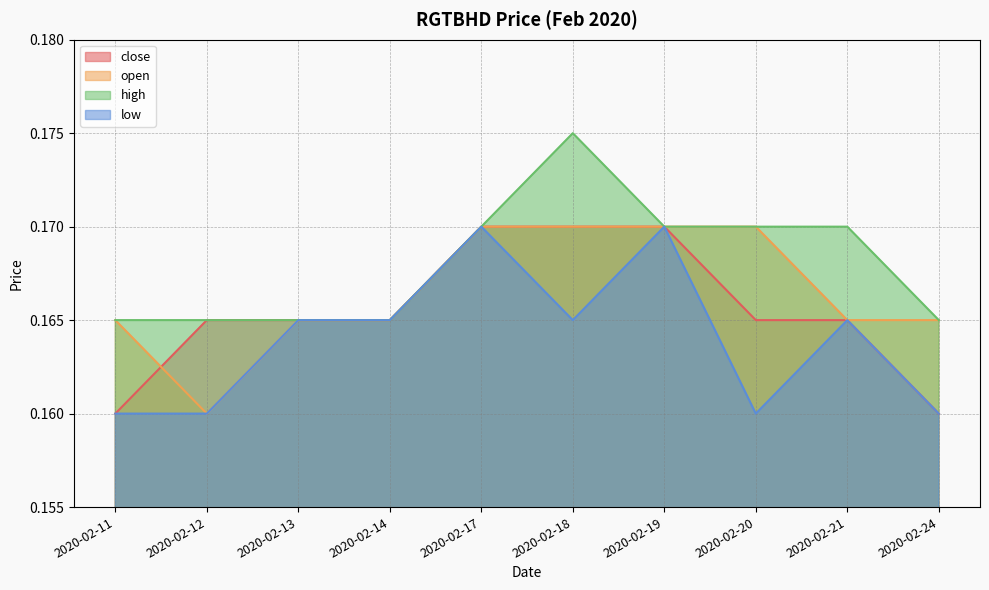

Reading left to right, extract all data points from this chart.

close: 2020-02-11=0.2	2020-02-12=0.2	2020-02-13=0.2	2020-02-14=0.2	2020-02-17=0.2	2020-02-18=0.2	2020-02-19=0.2	2020-02-20=0.2	2020-02-21=0.2	2020-02-24=0.2
open: 2020-02-11=0.2	2020-02-12=0.2	2020-02-13=0.2	2020-02-14=0.2	2020-02-17=0.2	2020-02-18=0.2	2020-02-19=0.2	2020-02-20=0.2	2020-02-21=0.2	2020-02-24=0.2
high: 2020-02-11=0.2	2020-02-12=0.2	2020-02-13=0.2	2020-02-14=0.2	2020-02-17=0.2	2020-02-18=0.2	2020-02-19=0.2	2020-02-20=0.2	2020-02-21=0.2	2020-02-24=0.2
low: 2020-02-11=0.2	2020-02-12=0.2	2020-02-13=0.2	2020-02-14=0.2	2020-02-17=0.2	2020-02-18=0.2	2020-02-19=0.2	2020-02-20=0.2	2020-02-21=0.2	2020-02-24=0.2